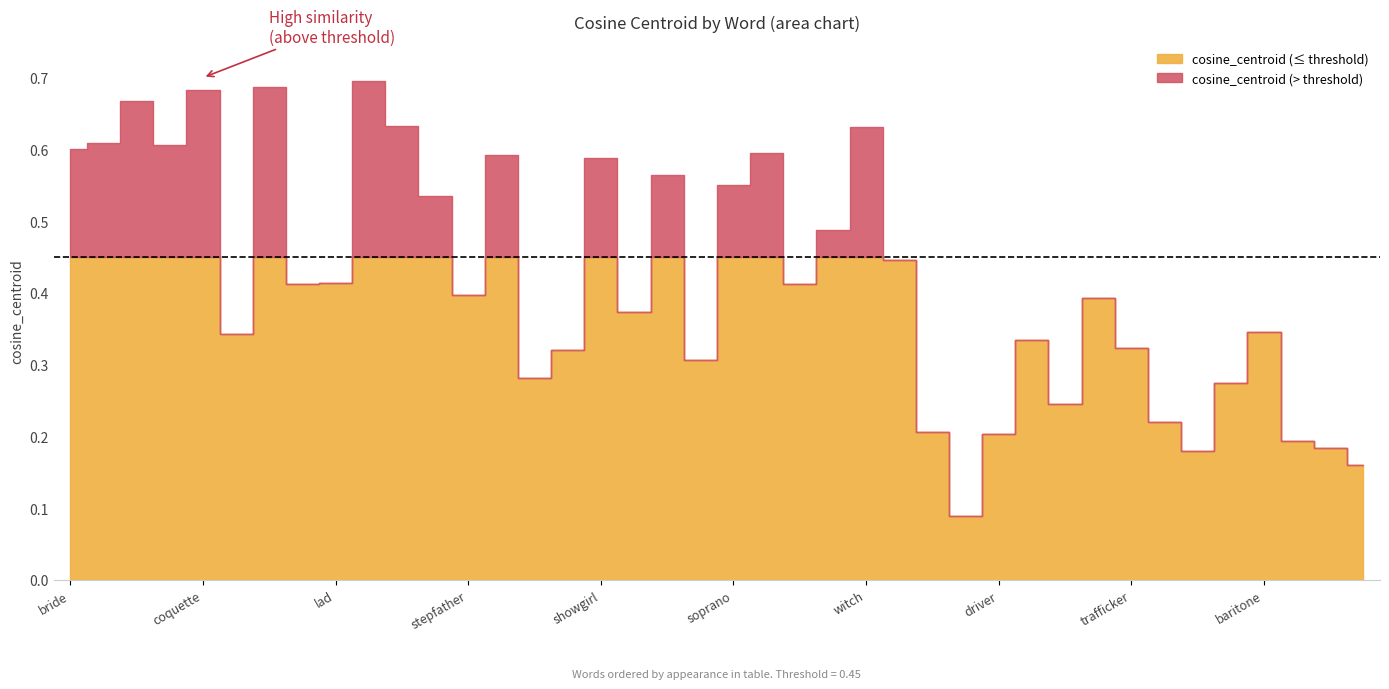

List the labels in order of value, largest first.

heroine, princess, coquette, lady, woman, witch, actress, socialite, bride, madam, dowager, showgirl, chambermaid, soprano, stepmother, nymph, handmaiden, lad, mare, waiter, stepfather, hermit, grandfather, baritone, groom, king, trafficker, brother, headmaster, valet, batman, pirate, monastic, peri, driver, lion, settler, bondsman, federalist, ram